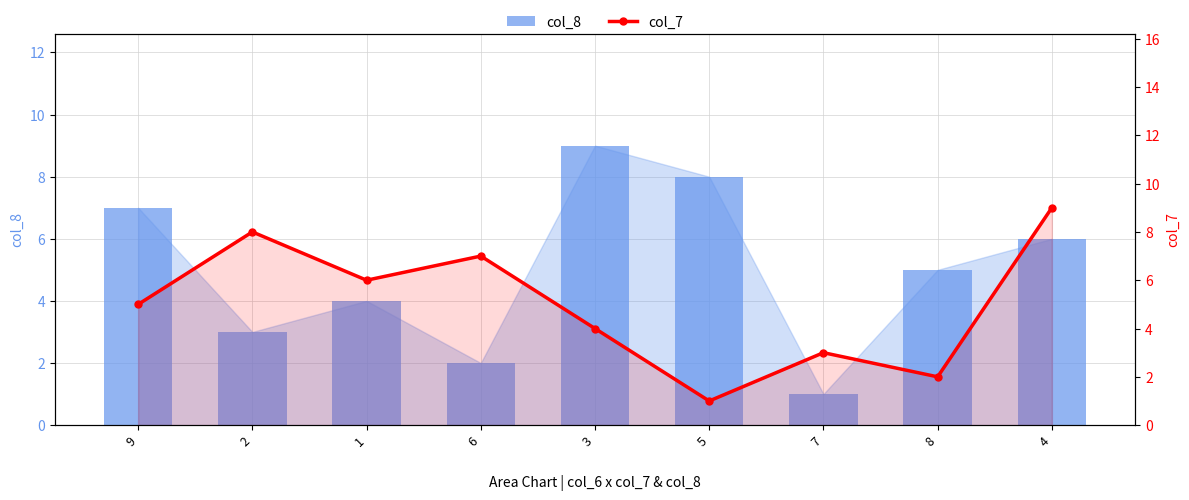

At how many categories does at least one series exceed 3?

8